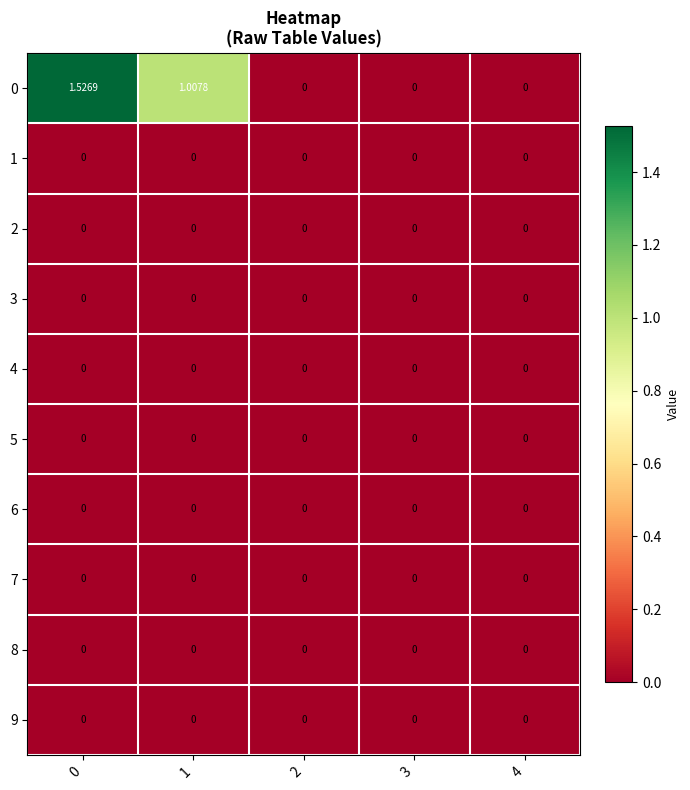

Reading right to left, extract all data points from this chart.

0: 4=0.0	3=0.0	2=0.0	1=1.0	0=1.5
1: 4=0.0	3=0.0	2=0.0	1=0.0	0=0.0
2: 4=0.0	3=0.0	2=0.0	1=0.0	0=0.0
3: 4=0.0	3=0.0	2=0.0	1=0.0	0=0.0
4: 4=0.0	3=0.0	2=0.0	1=0.0	0=0.0
5: 4=0.0	3=0.0	2=0.0	1=0.0	0=0.0
6: 4=0.0	3=0.0	2=0.0	1=0.0	0=0.0
7: 4=0.0	3=0.0	2=0.0	1=0.0	0=0.0
8: 4=0.0	3=0.0	2=0.0	1=0.0	0=0.0
9: 4=0.0	3=0.0	2=0.0	1=0.0	0=0.0